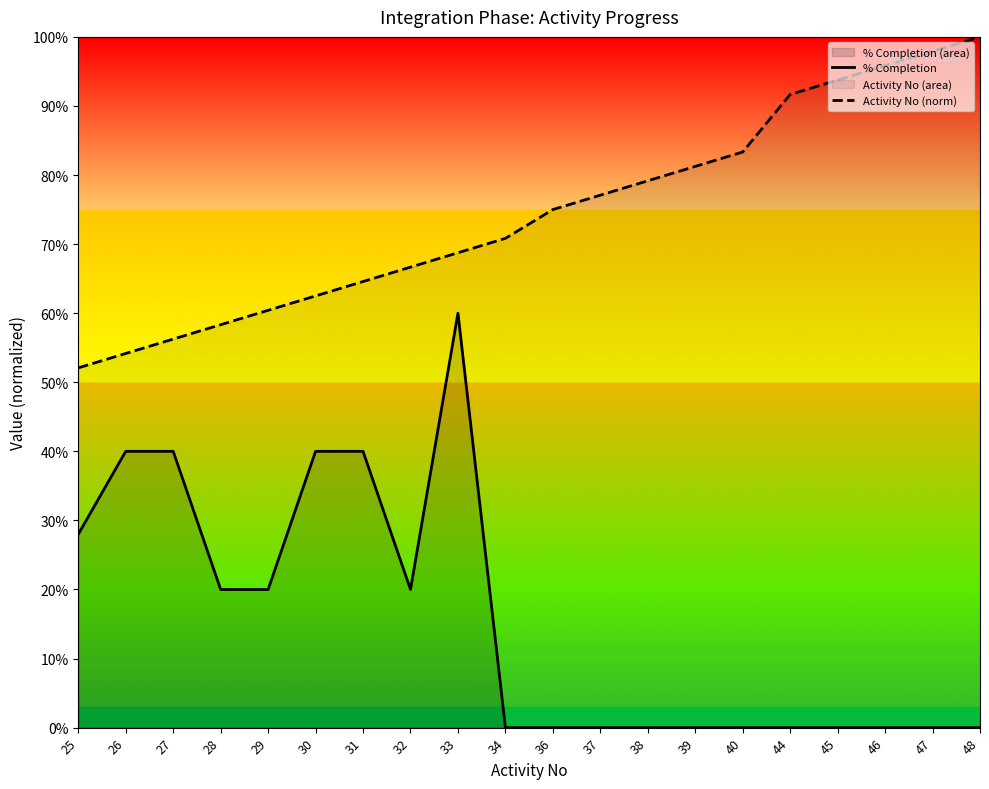

Reading left to right, what are all the values shown in this chart?

% Completion: 25=0.3	26=0.4	27=0.4	28=0.2	29=0.2	30=0.4	31=0.4	32=0.2	33=0.6	34=0.0	36=0.0	37=0.0	38=0.0	39=0.0	40=0.0	44=0.0	45=0.0	46=0.0	47=0.0	48=0.0
Activity No (norm): 25=0.5	26=0.5	27=0.6	28=0.6	29=0.6	30=0.6	31=0.6	32=0.7	33=0.7	34=0.7	36=0.8	37=0.8	38=0.8	39=0.8	40=0.8	44=0.9	45=0.9	46=1.0	47=1.0	48=1.0